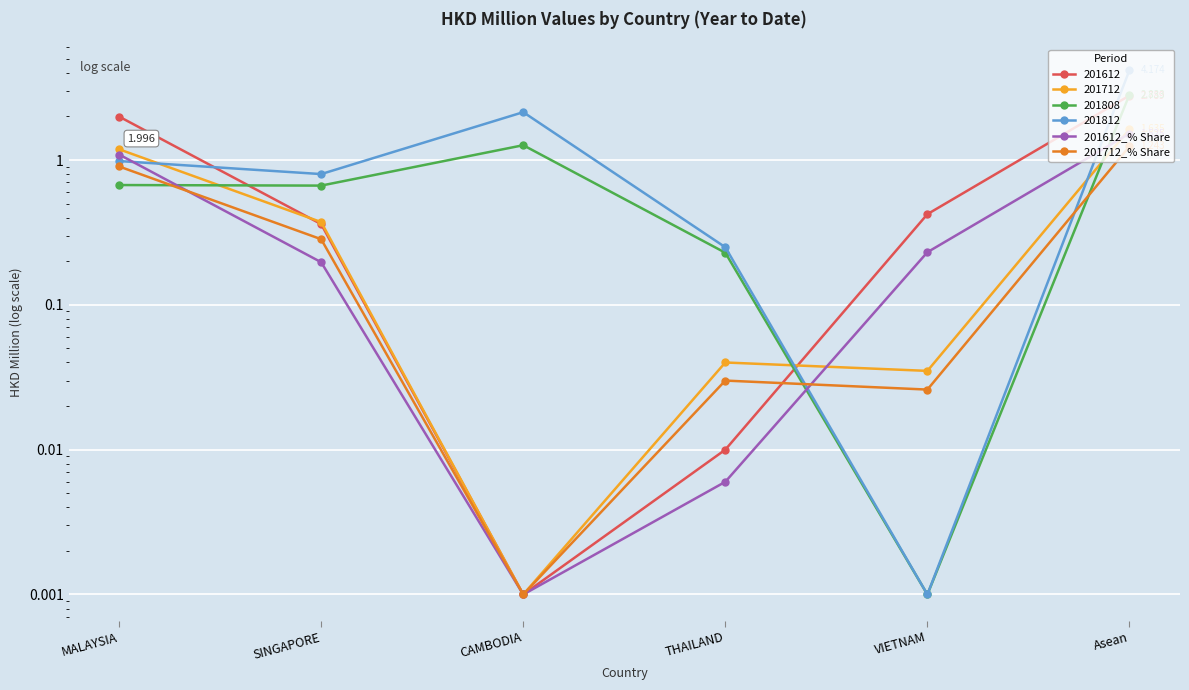

The value of 201612_% Share at THAILAND is 0.0. True or false?

True